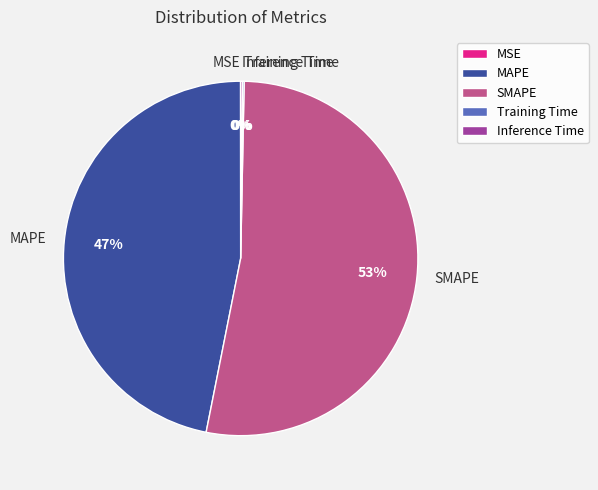

What is the largest slice in the pie chart?

SMAPE